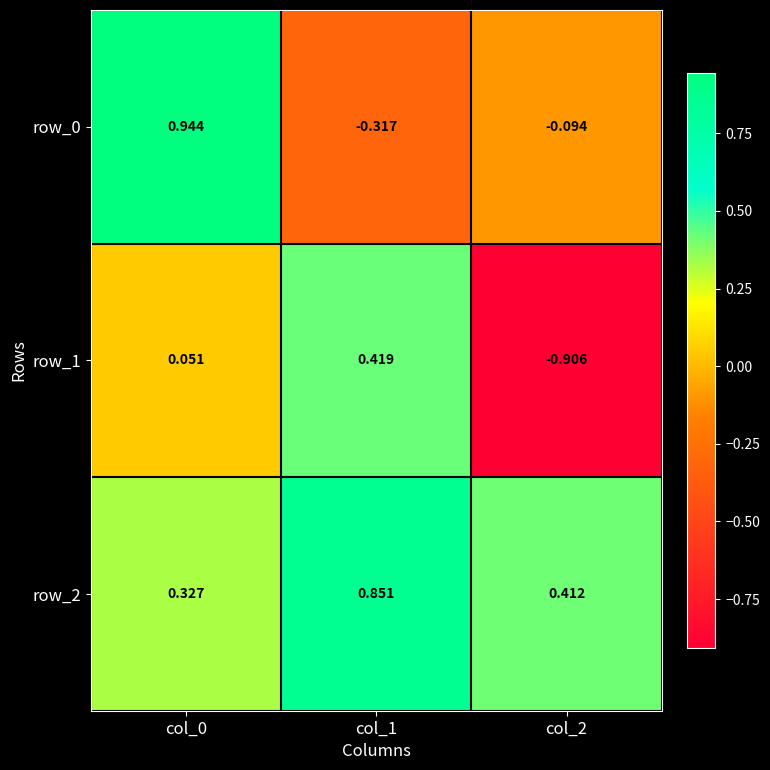

At which category does the chart reach its minimum across all series?

col_2